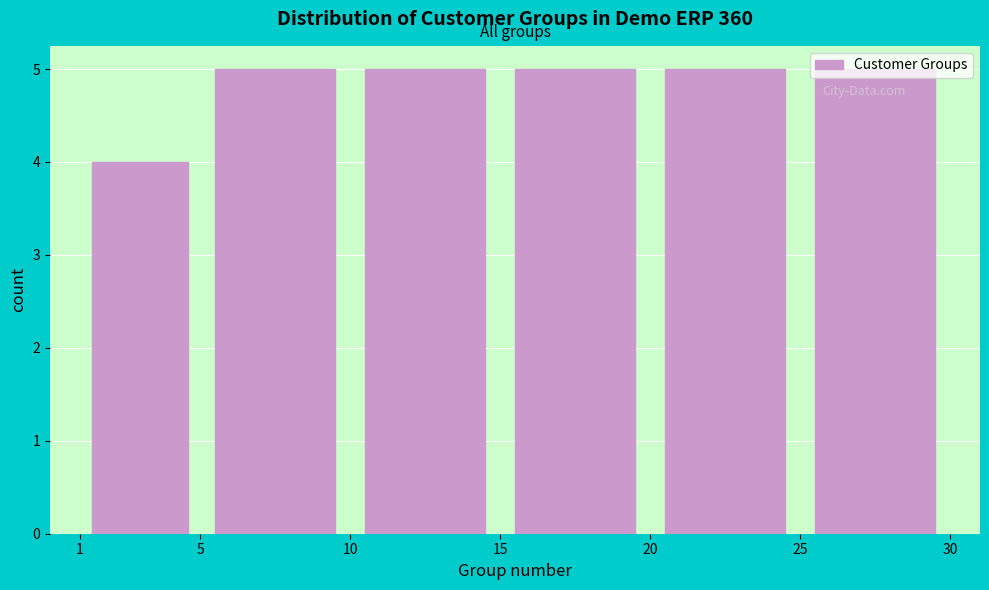

Reading left to right, transcribe this chart: for each bar, give the range it covers on the x-axis and its height. The values are not printed on the chart, so give them approximately, as read against the axis.

1 to 5: 4
5 to 10: 5
10 to 15: 5
15 to 20: 5
20 to 25: 5
25 to 30: 5